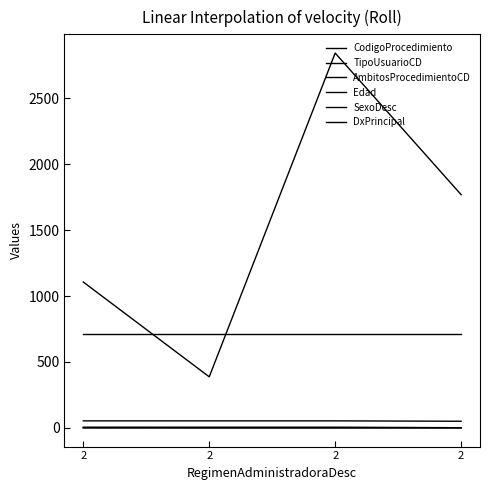

The value of SexoDesc at 2 is 0. True or false?

False